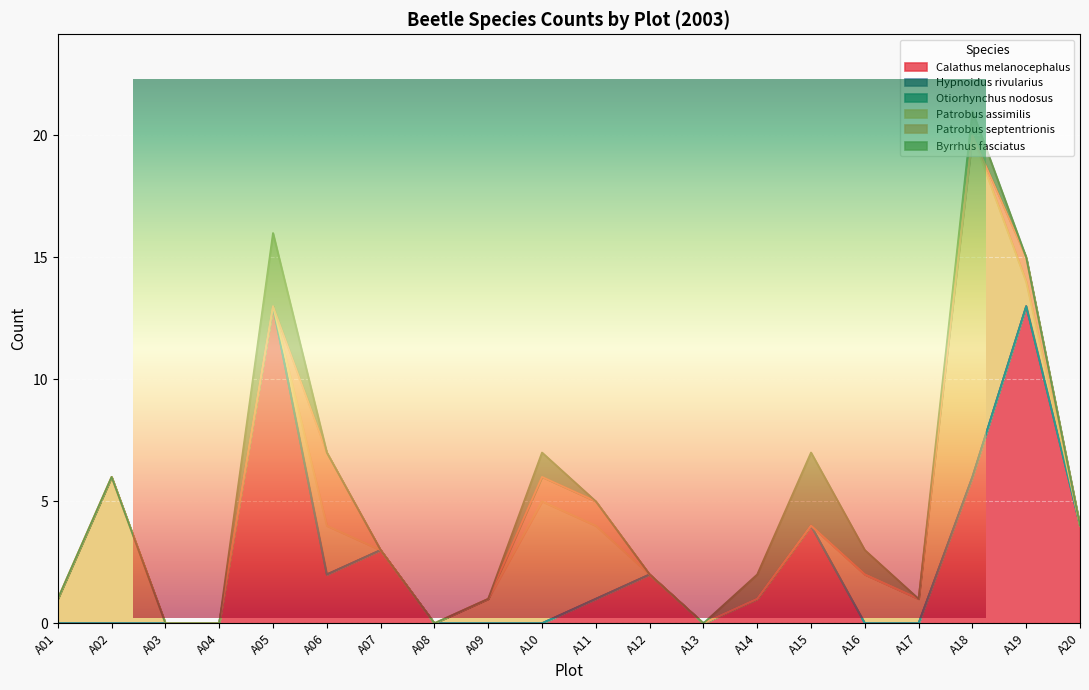

How many Patrobus septentrionis values are between 0 and 1?

19